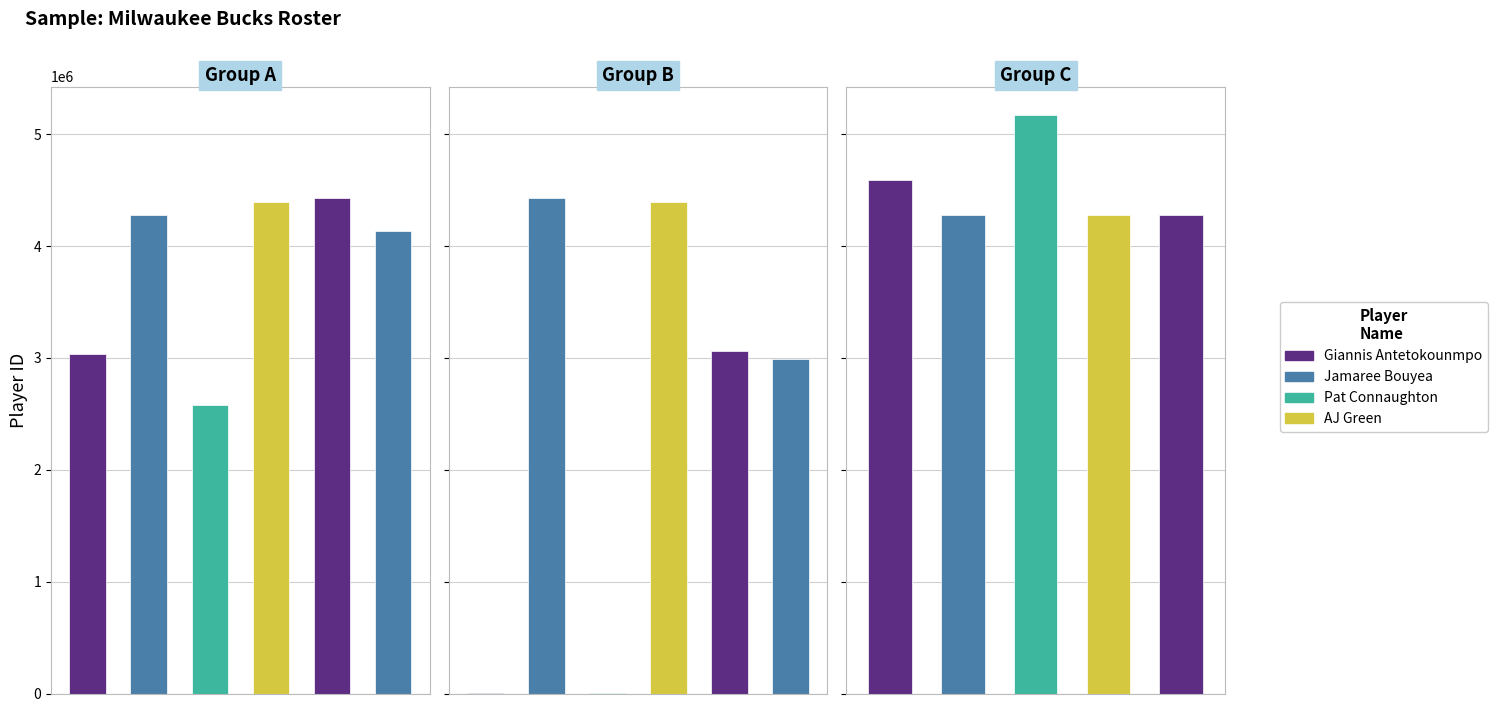

How many bars are there in total?

17